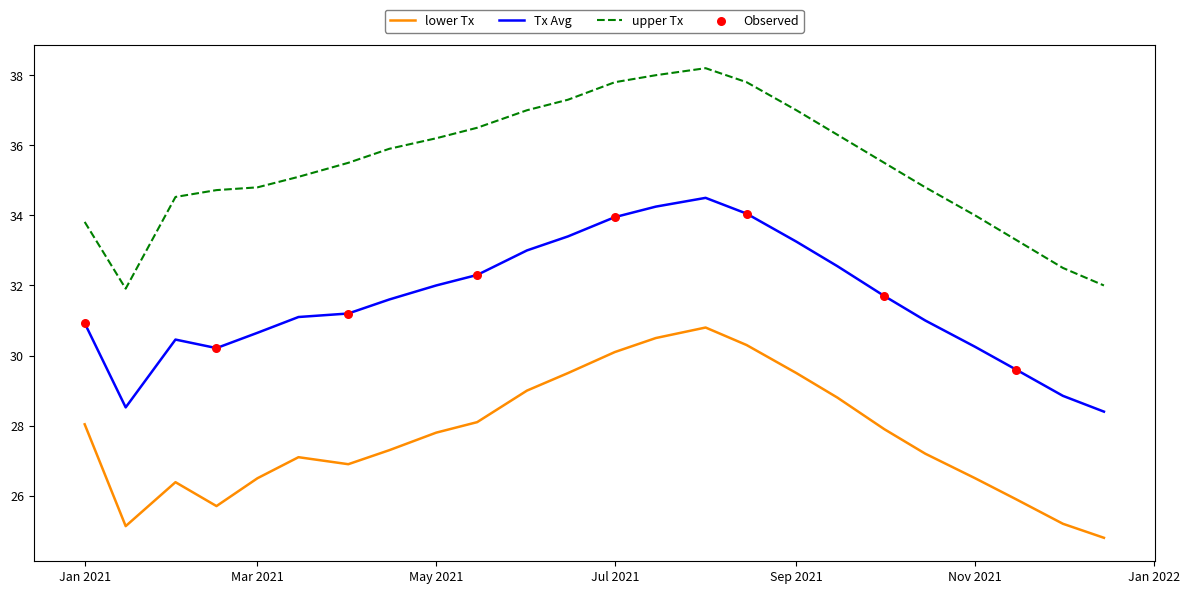

Which series has the largest range (max minus min)?

upper Tx